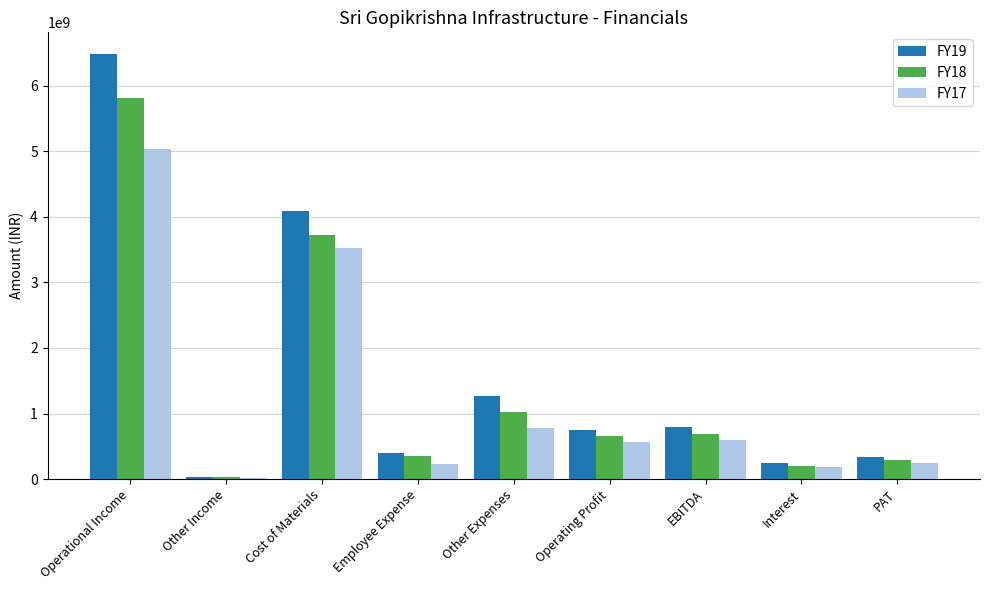

Rank the series by their average value, from lowest to highest.

FY17, FY18, FY19